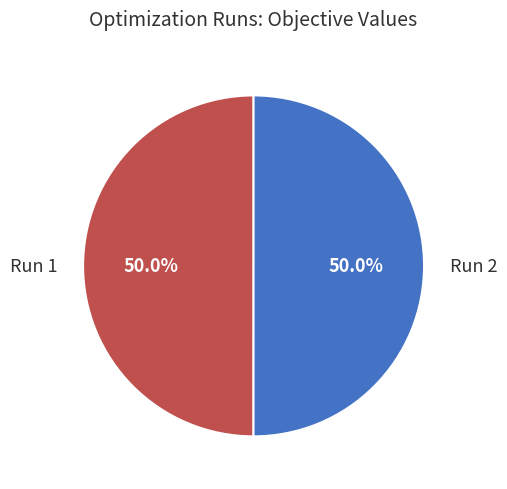

Count the number of slices in the pie.

2